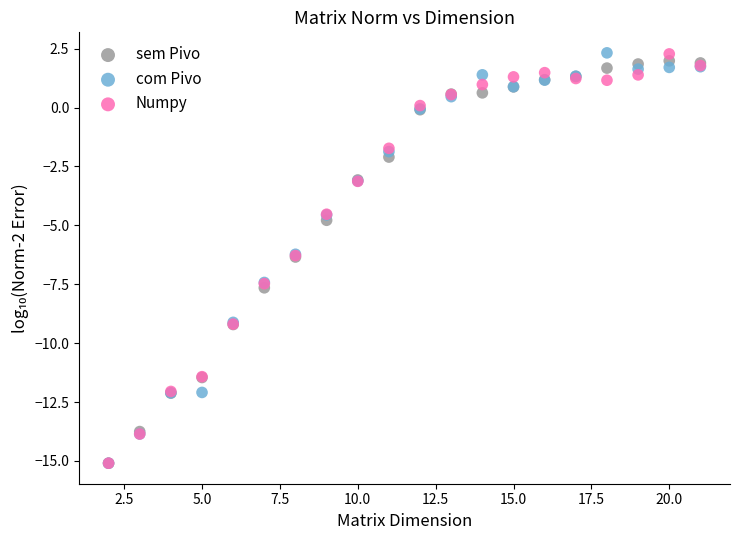

What are all the series names shown in the legend?

sem Pivo, com Pivo, Numpy